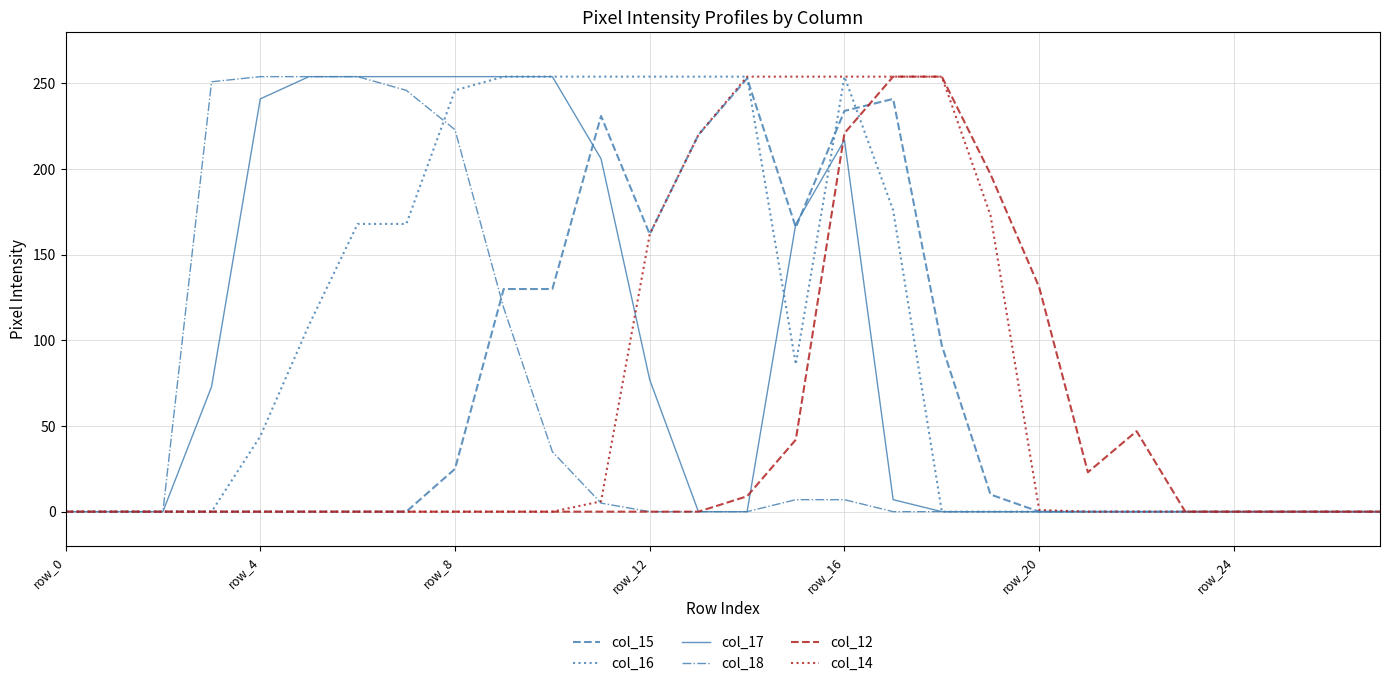

How many lines are shown in the chart?

6